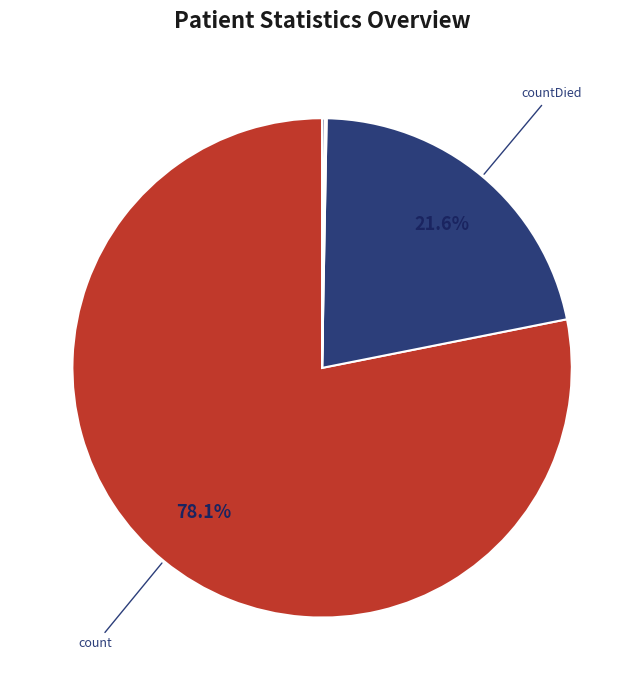

Is there a majority slice in this chart?

Yes